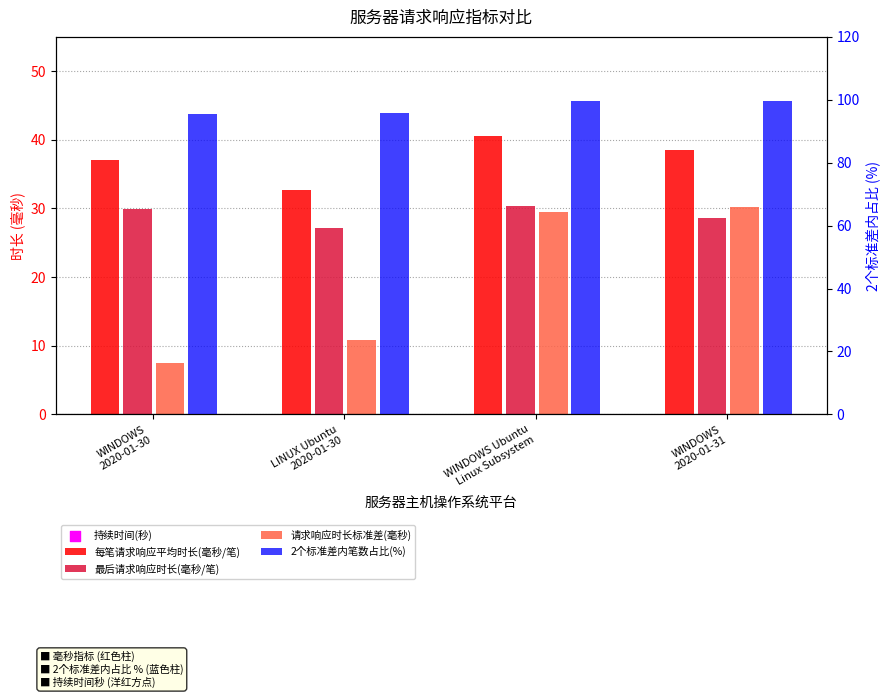

What are all the series names shown in the legend?

每笔请求响应平均时长(毫秒/笔), 最后请求响应时长(毫秒/笔), 请求响应时长标准差(毫秒), 持续时间(秒), 2个标准差内笔数占比(%)